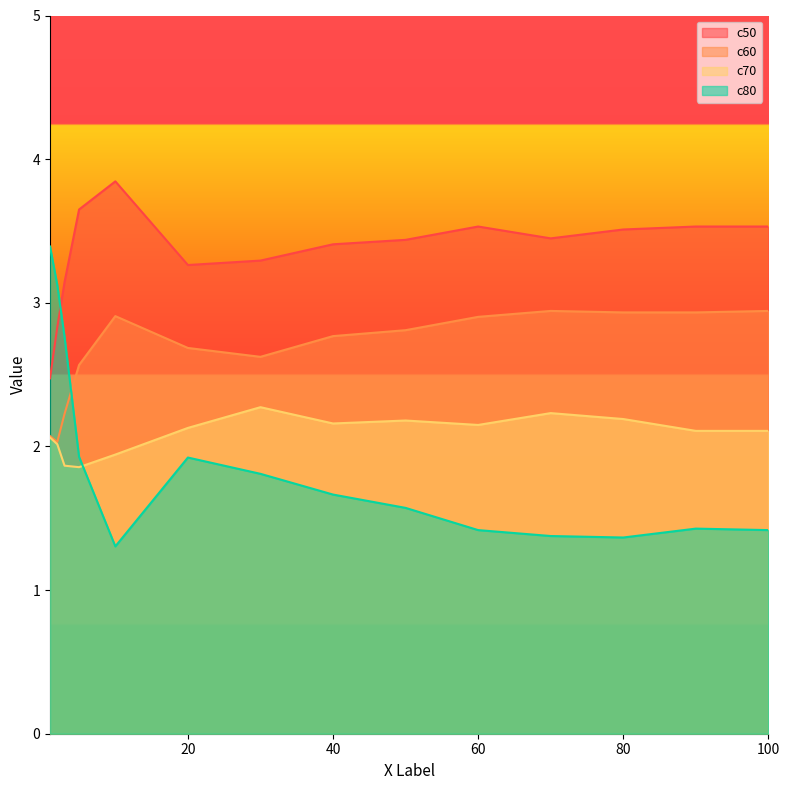

Which series has the largest range (max minus min)?

c80